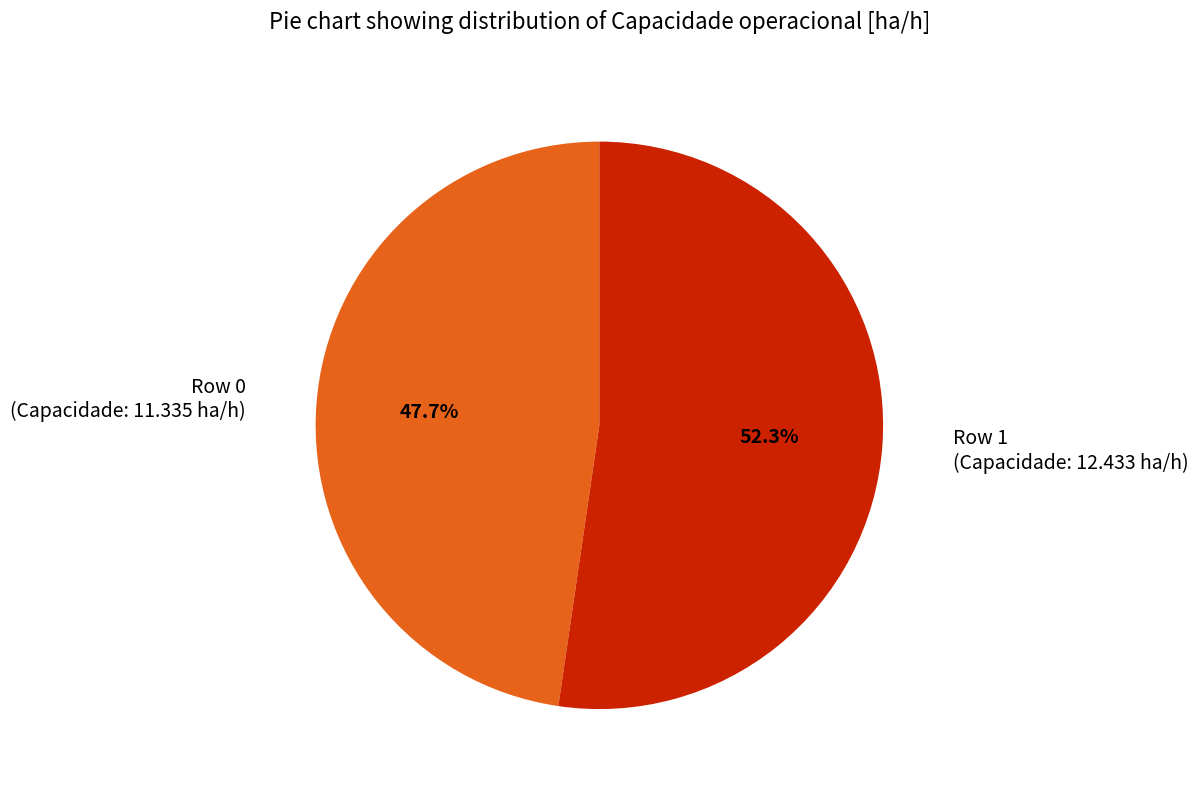

Does any single category account for the majority?

Yes